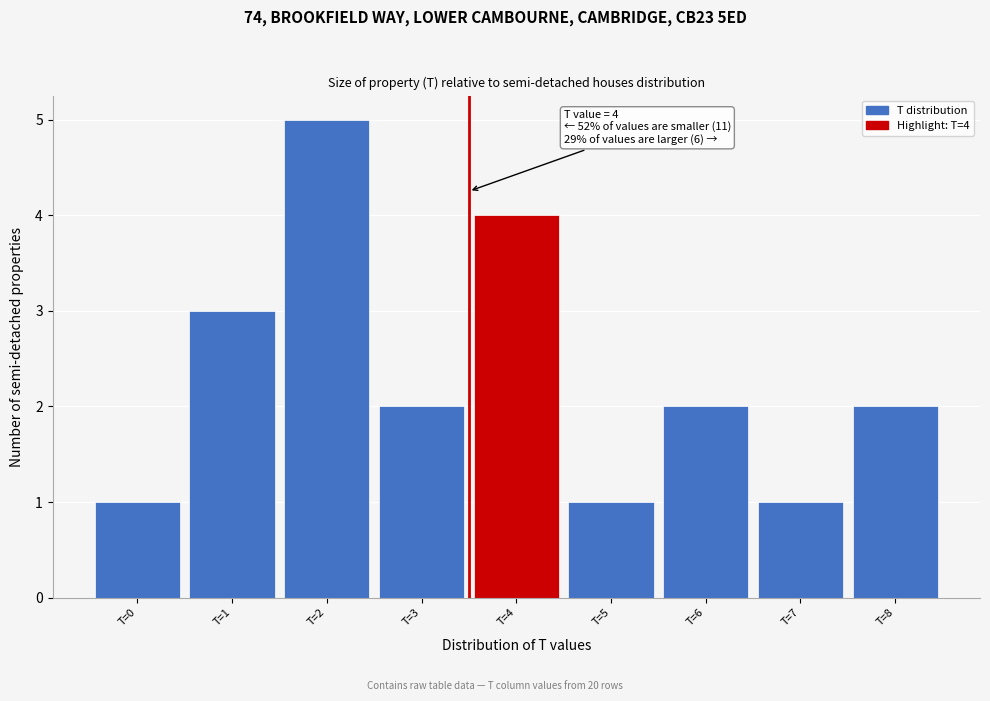

Reading left to right, what are all the values shown in this chart?

1	3	5	2	4	1	2	1	2